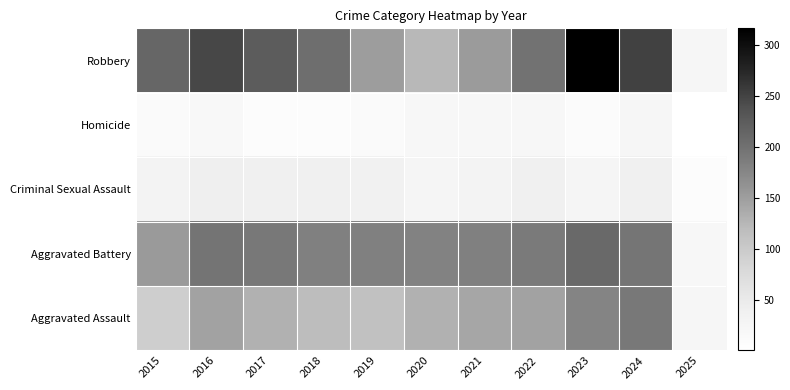

At which category is the sum across all series the highest?

2023